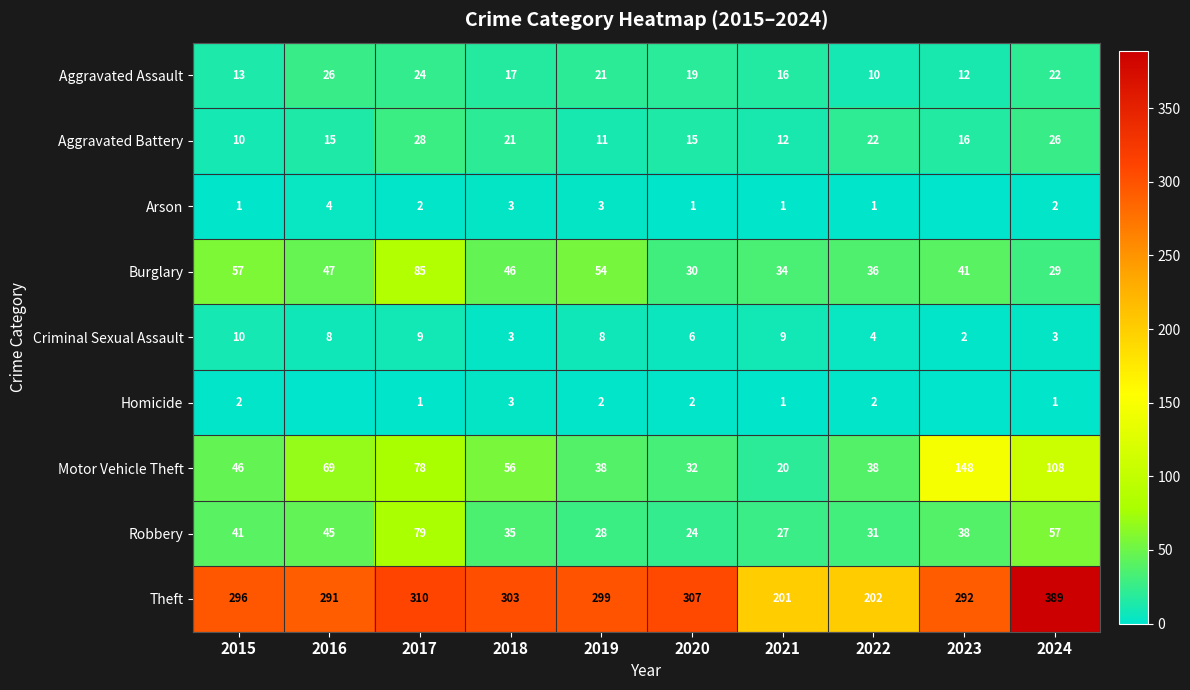

What is the total value across all series at 2015?

476